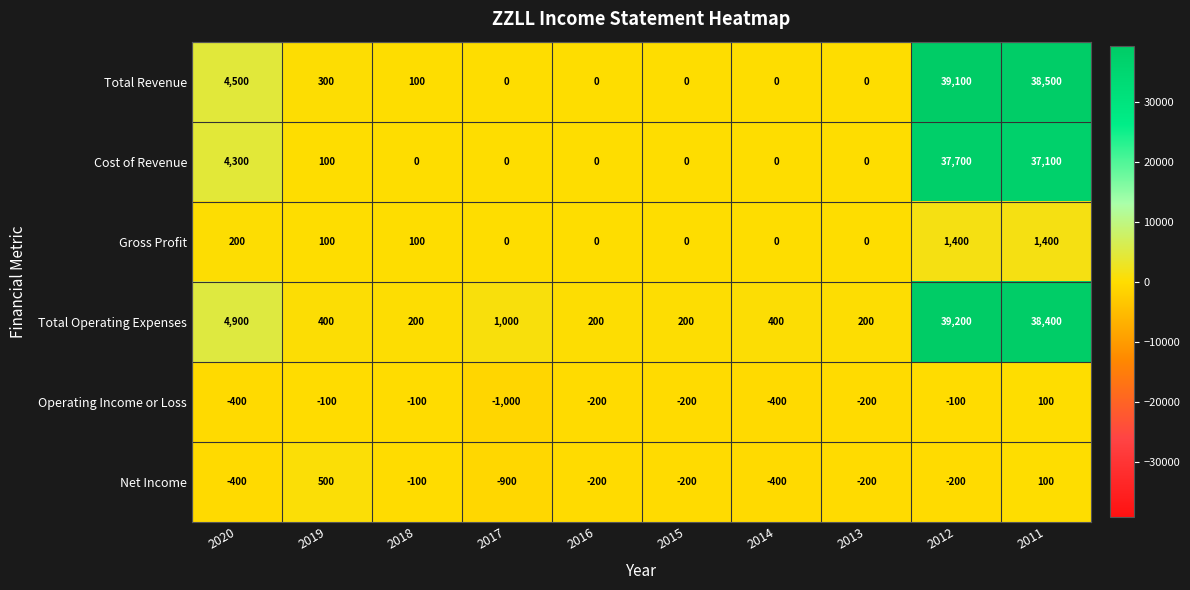

How many series are shown in this chart?

6